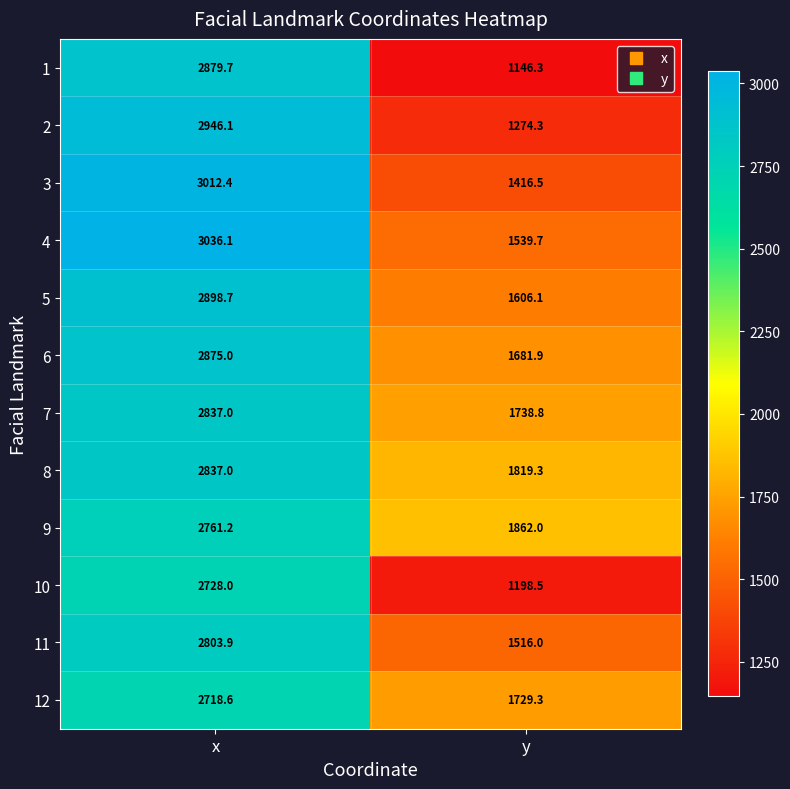

Count the number of data series in this chart.

12